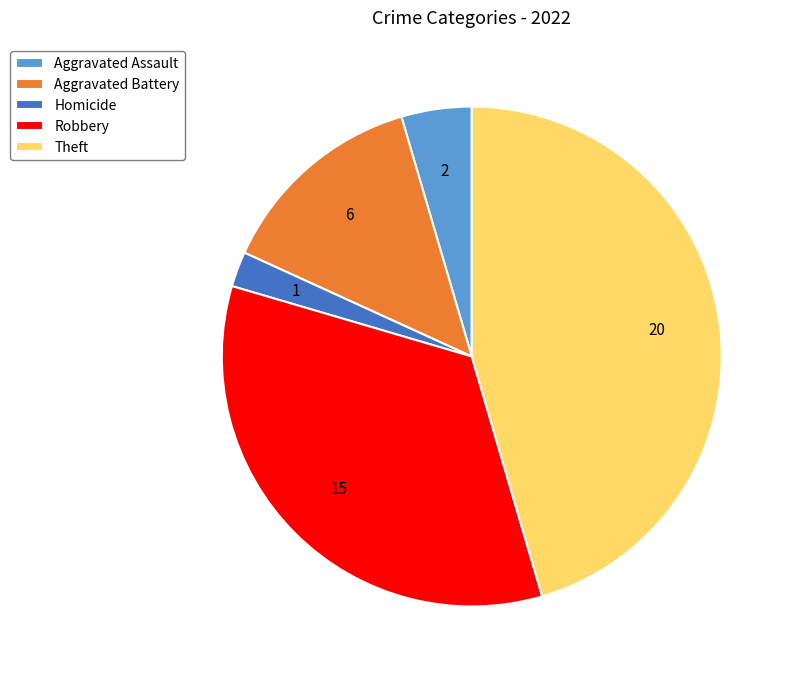

Is the sum of Aggravated Battery and Robbery greater than half?

No